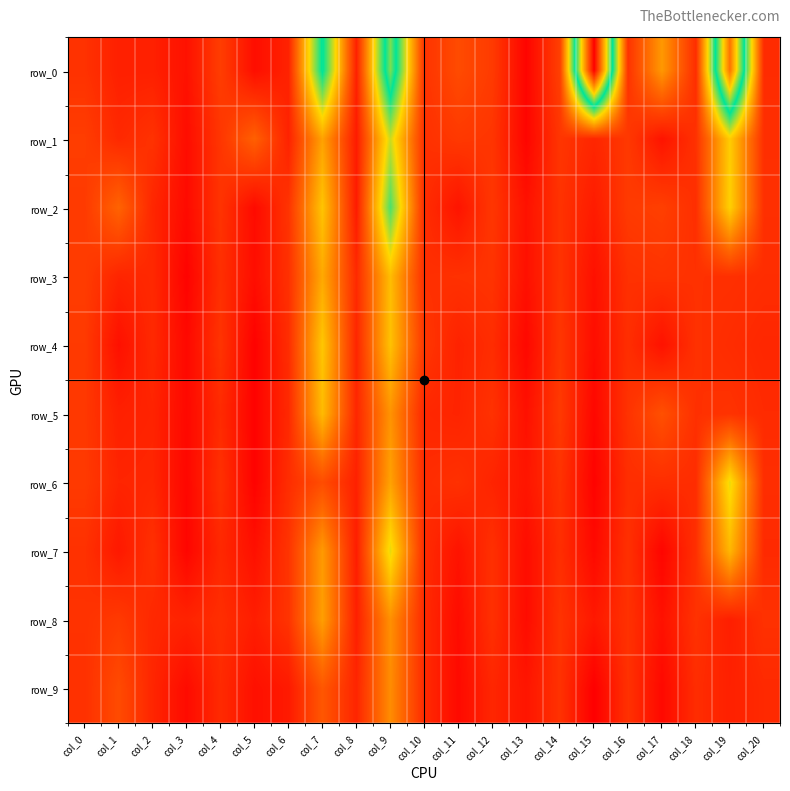

What is the difference between the maximum and minimum values in the row_7 series?

0.5